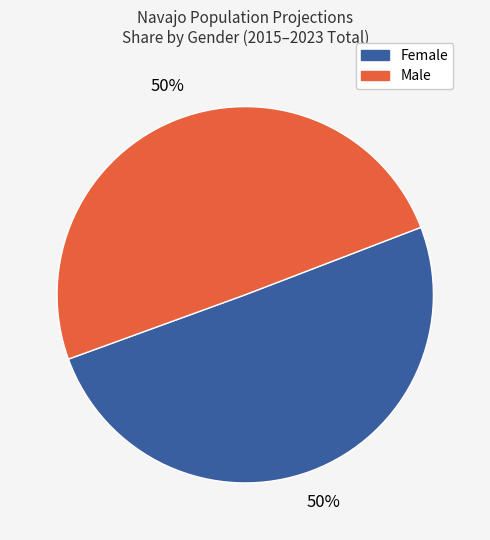

How many segments does this pie chart have?

2